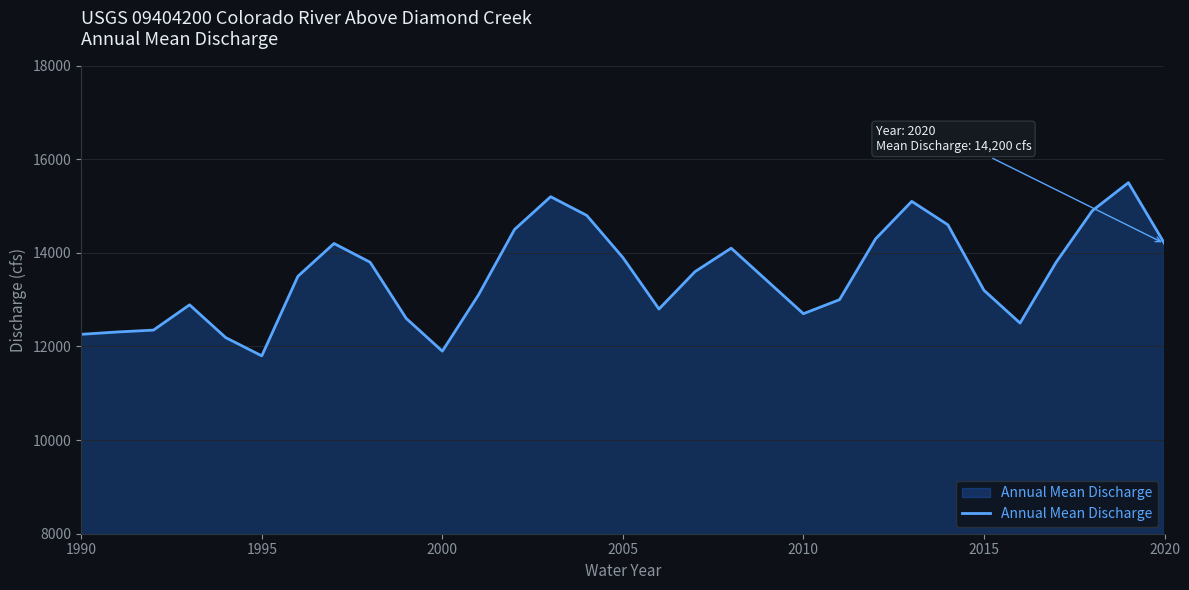

What is the greatest value displayed?

15500